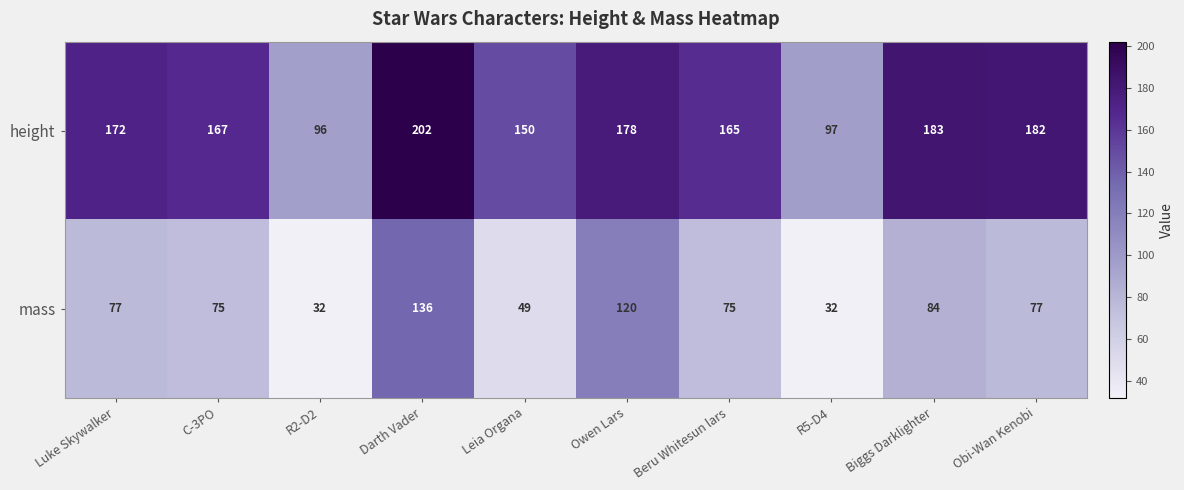

Which series has the widest spread of values?

height